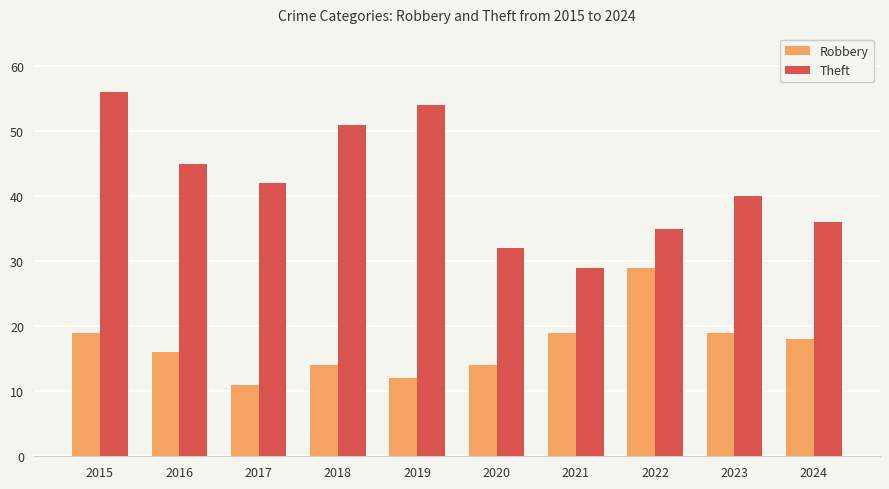

What is the lowest value of the Theft series?

29